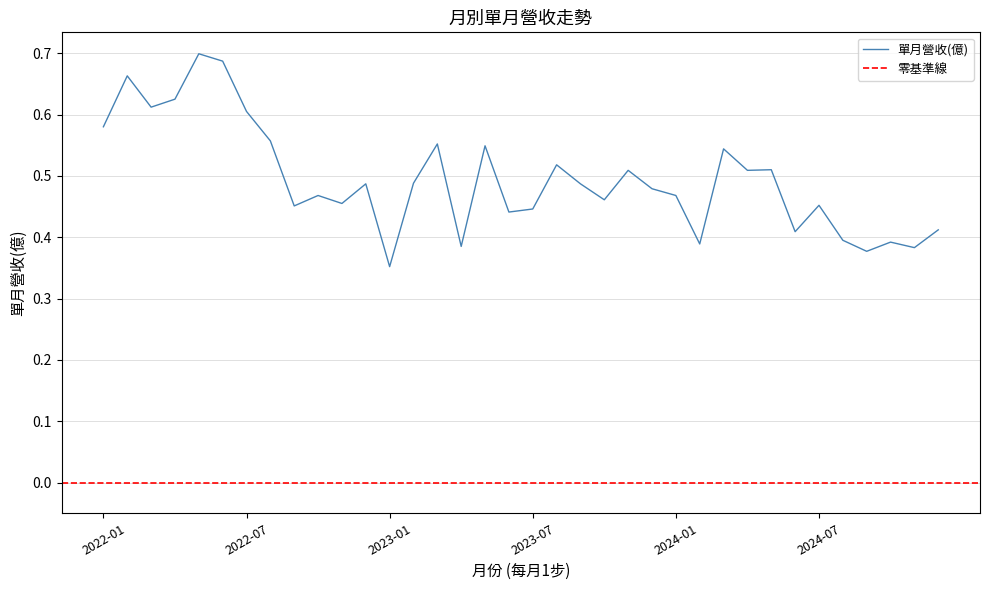

At which label is the value closest to 0?

2023-01